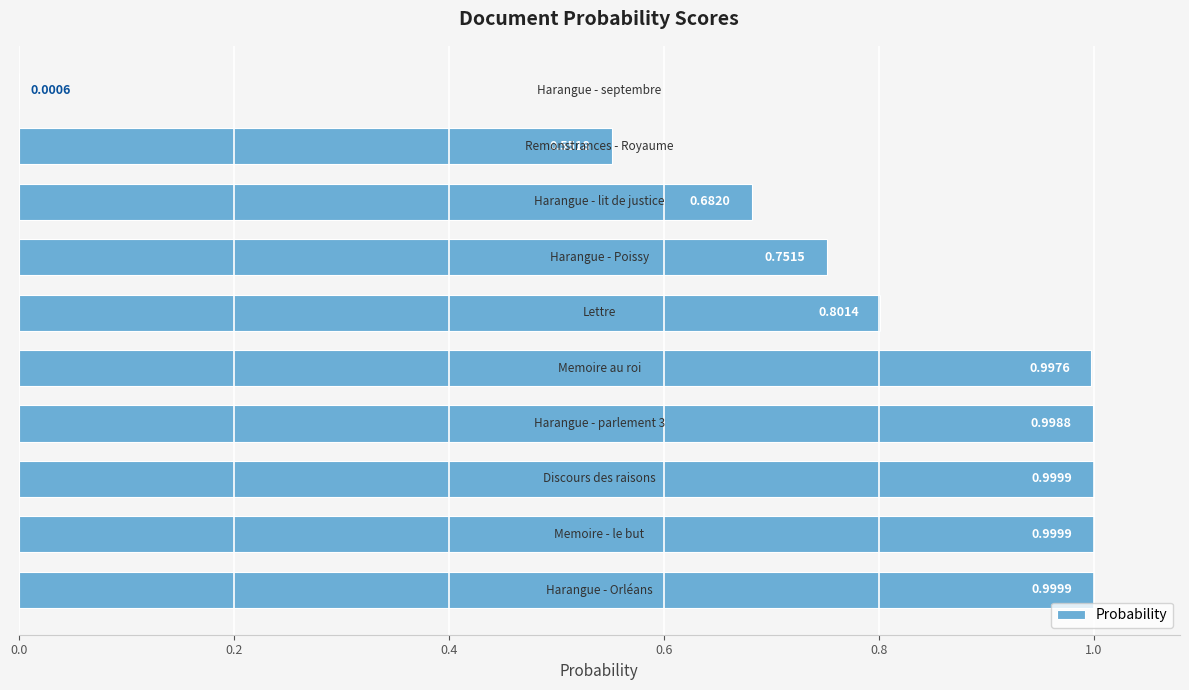

What is the sum of all values?

7.8